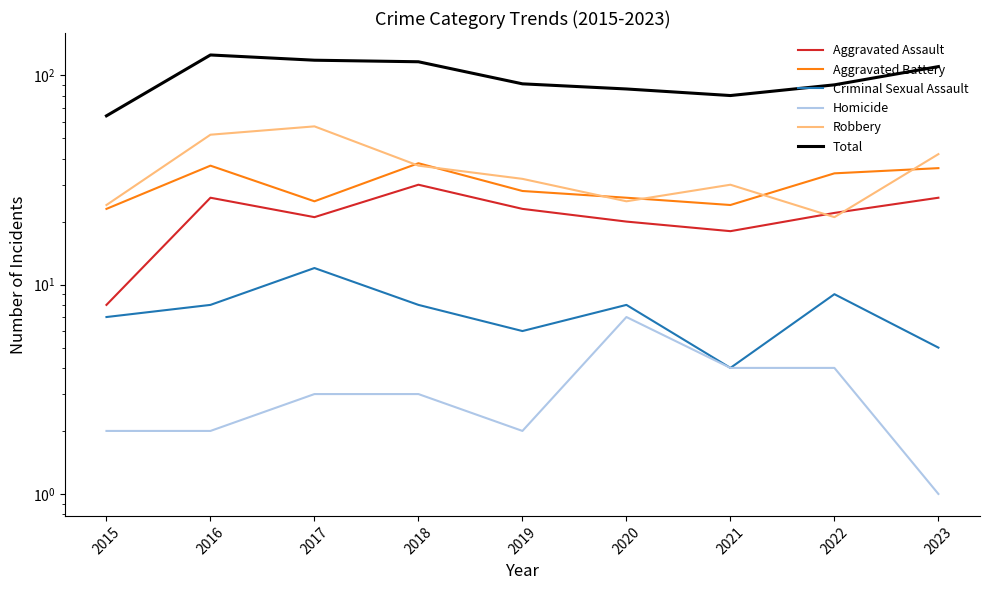

How many lines are shown in the chart?

6